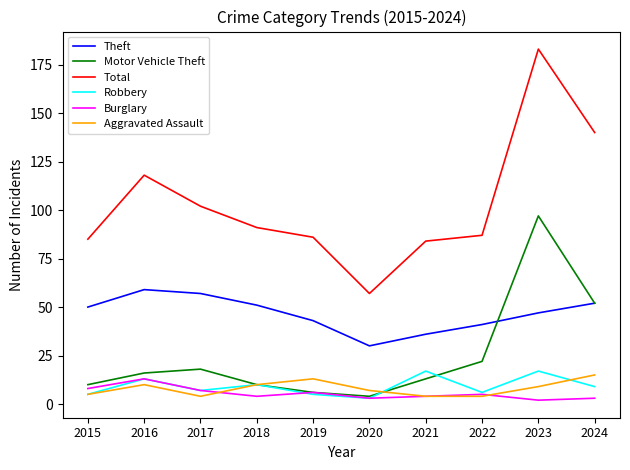

Which series has the widest spread of values?

Total